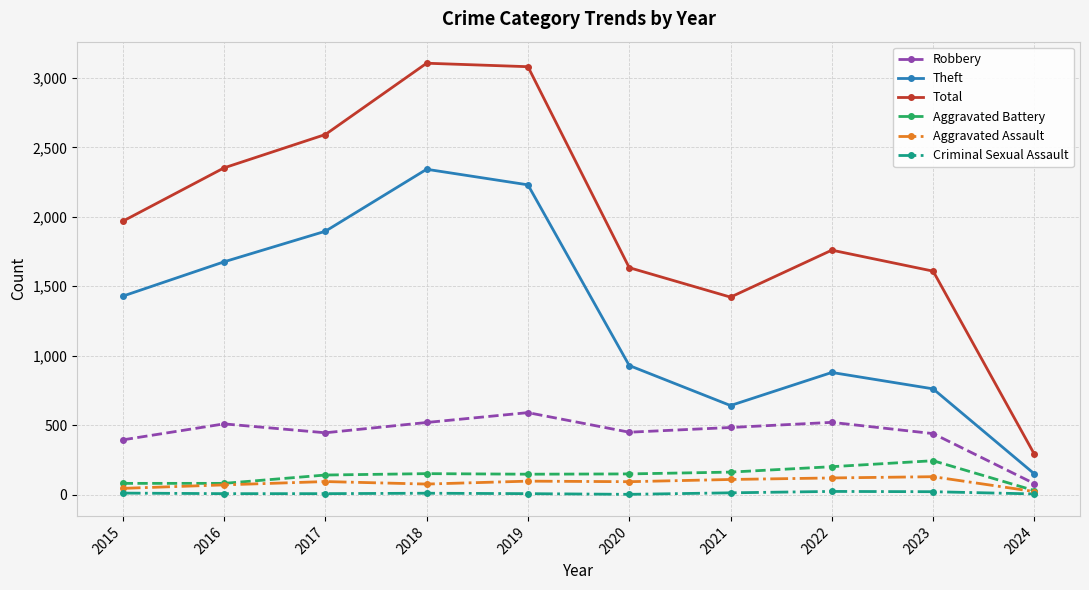

True or false: Aggravated Assault has more than 1 interior local peaks.

True